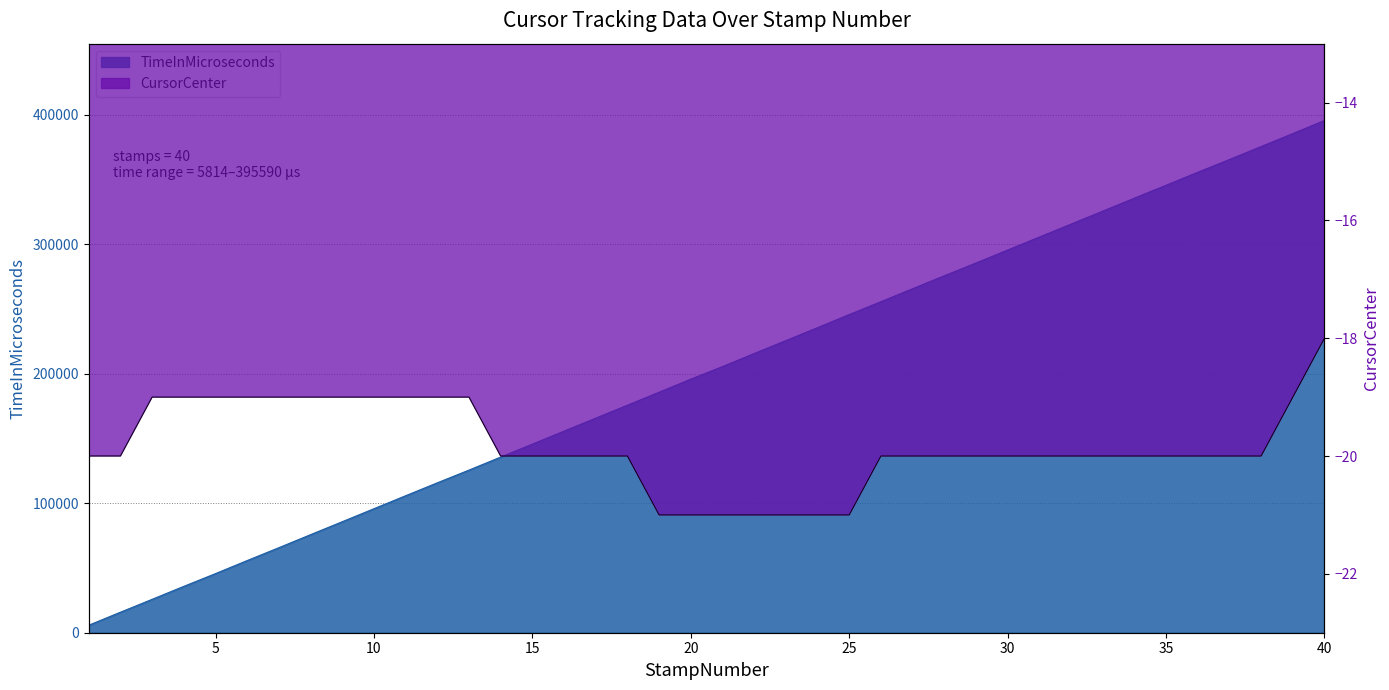

The value of TimeInMicroseconds at 12 is 115774. True or false?

True